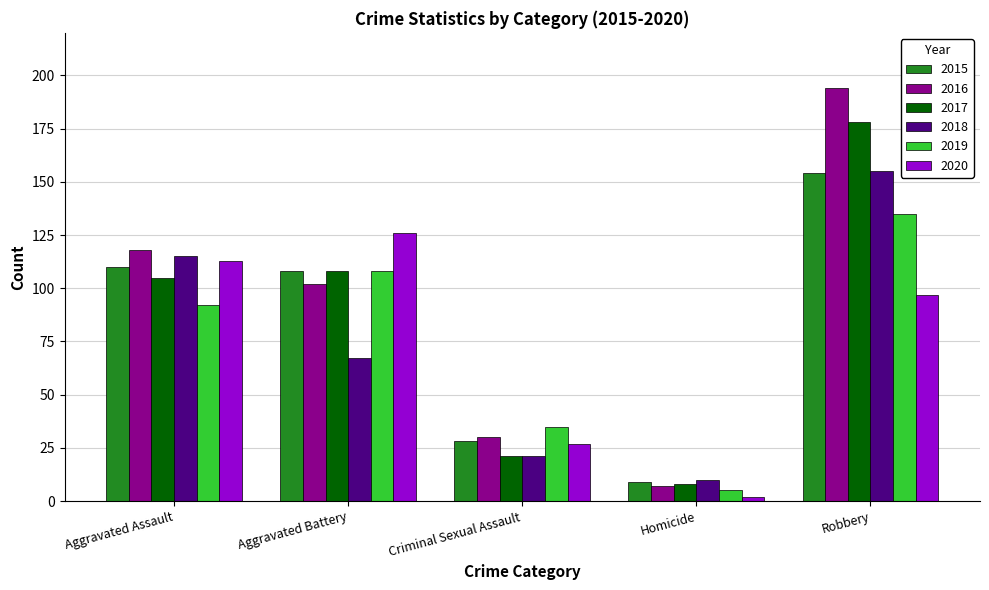

What is the value of the 2020 bar at the 4th from the left?

2